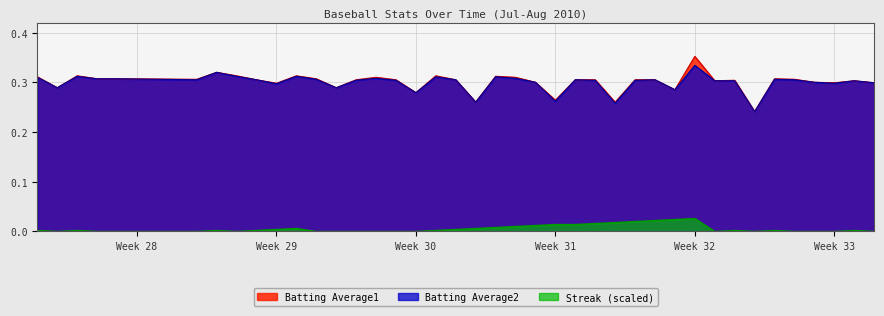

What is the value of the Batting Average2 point at the 23rd from the left?

0.3